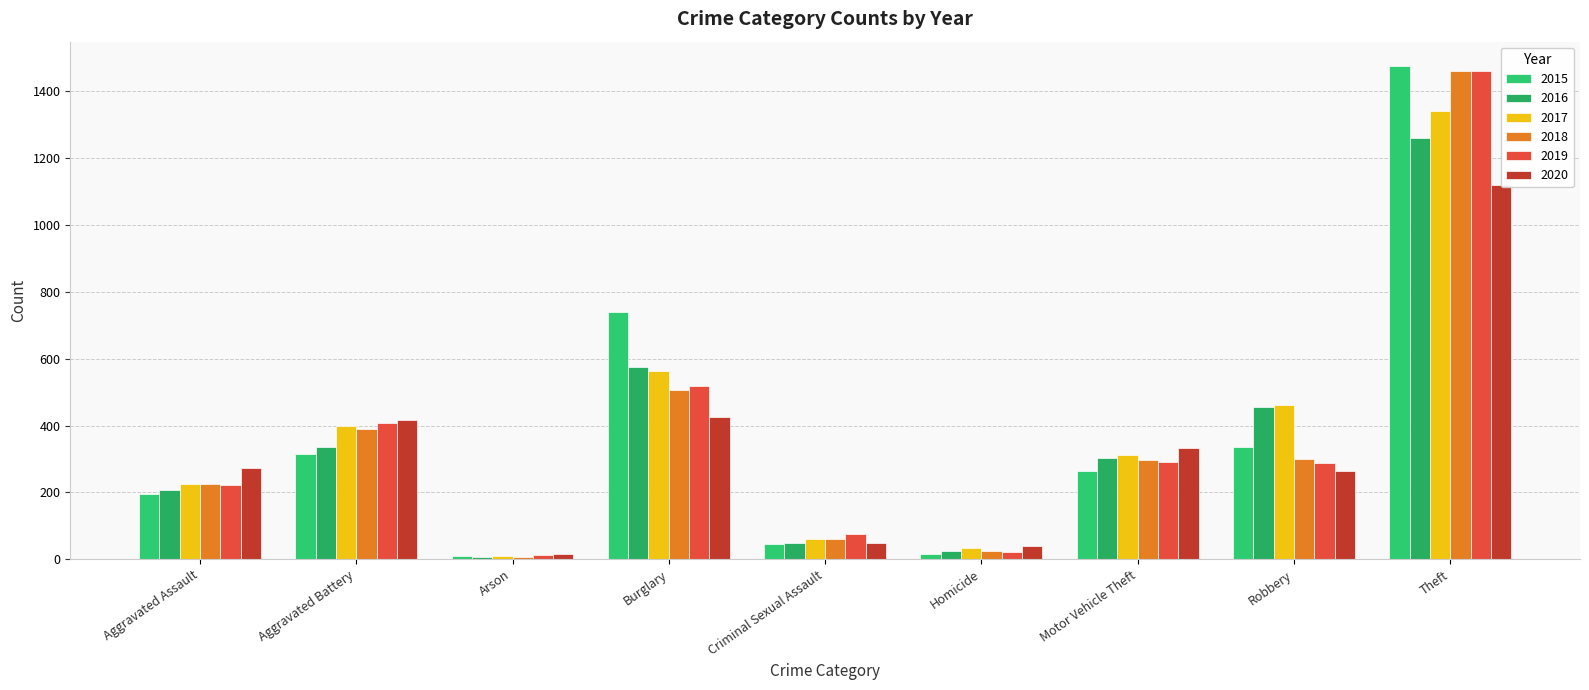

True or false: 2018 has a value of 506 at Robbery.

False